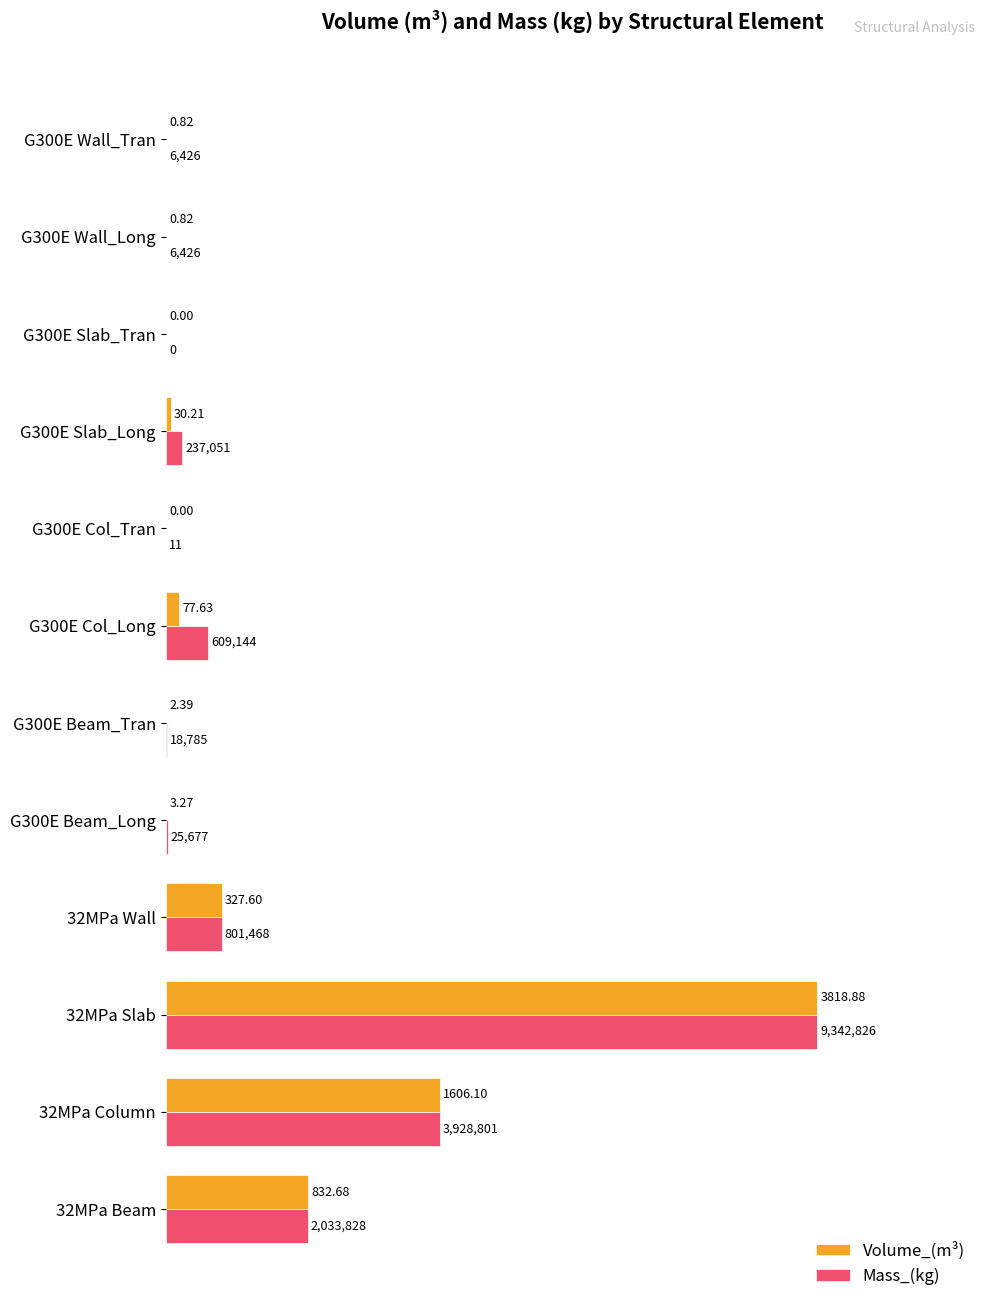

Which series has the largest total across all categories?

Mass_(kg)